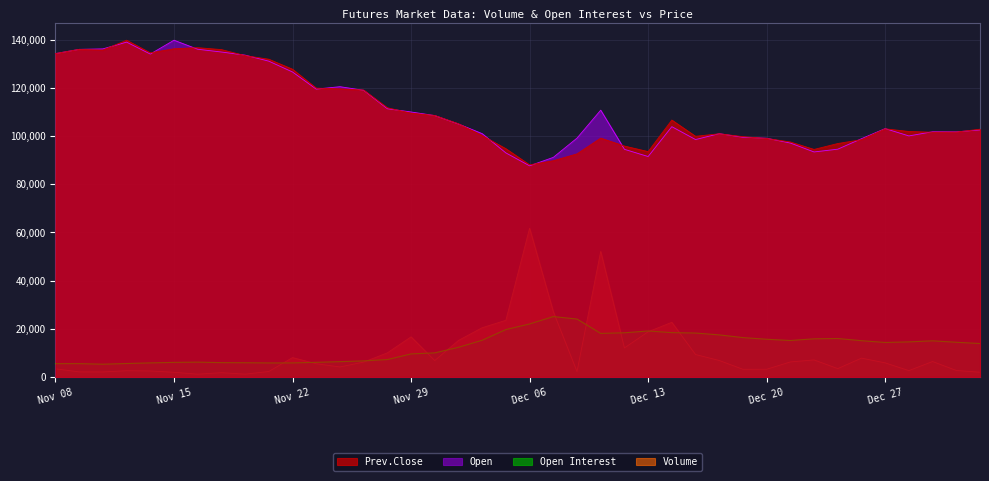

Is it true that Volume equals 1745 at Nov 17?

True